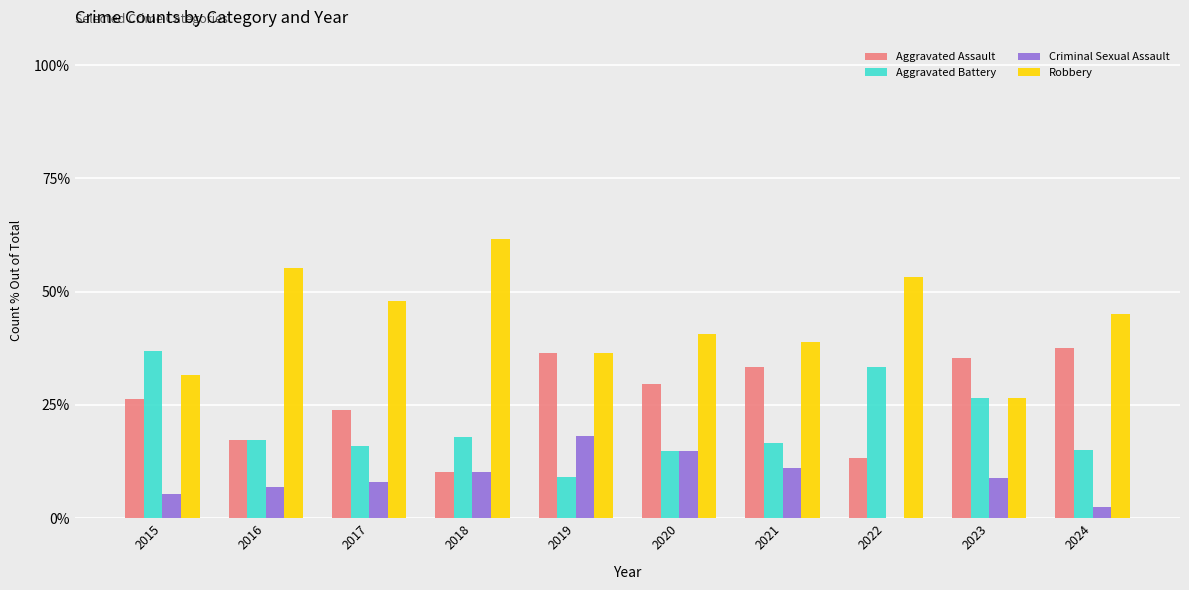

True or false: Aggravated Battery has a value of 28.6 at 2016.

False